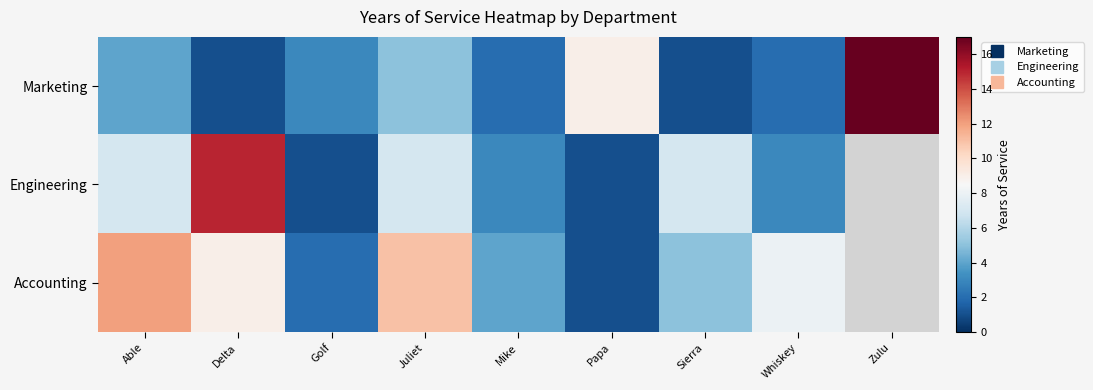

What is the sum of the Engineering values at Whiskey and Able?

10.0